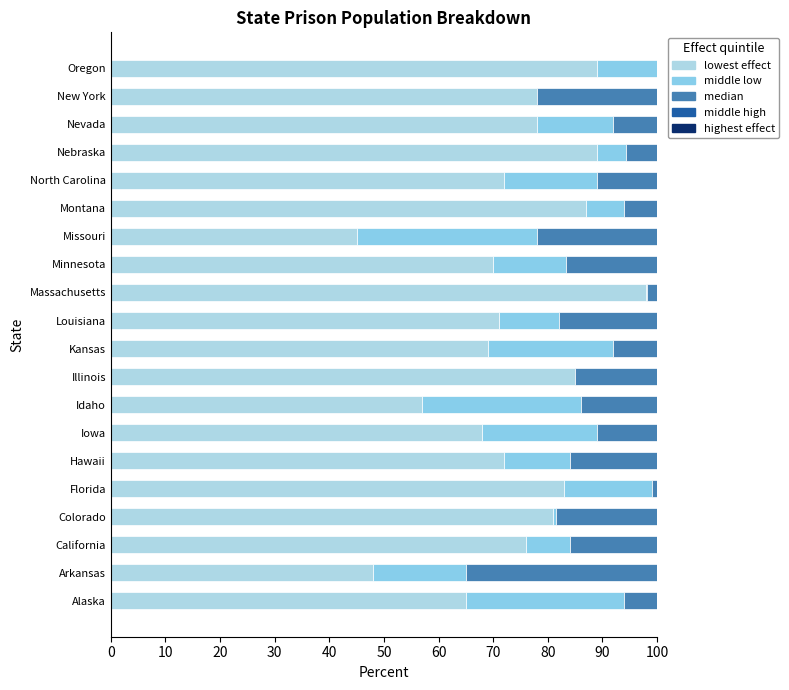

Count the number of categories in the chart.

20